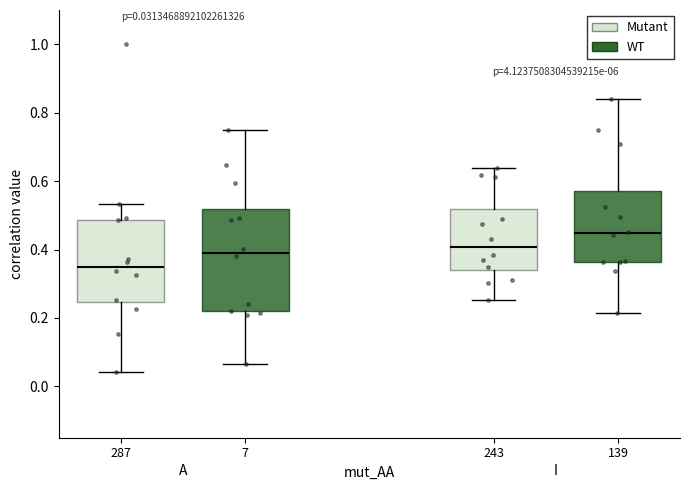

Which box has the lowest median line?

287